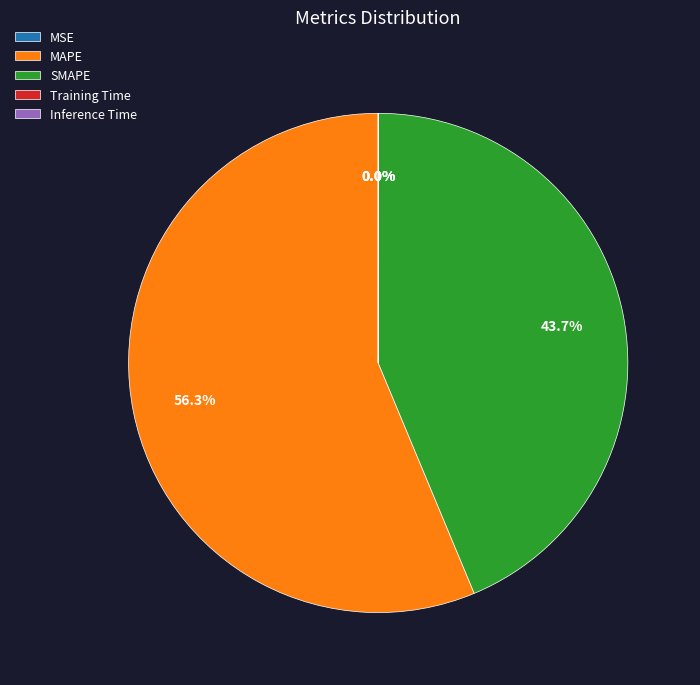

Approximately how many times larger is the value at MAPE compared to SMAPE?

1.3